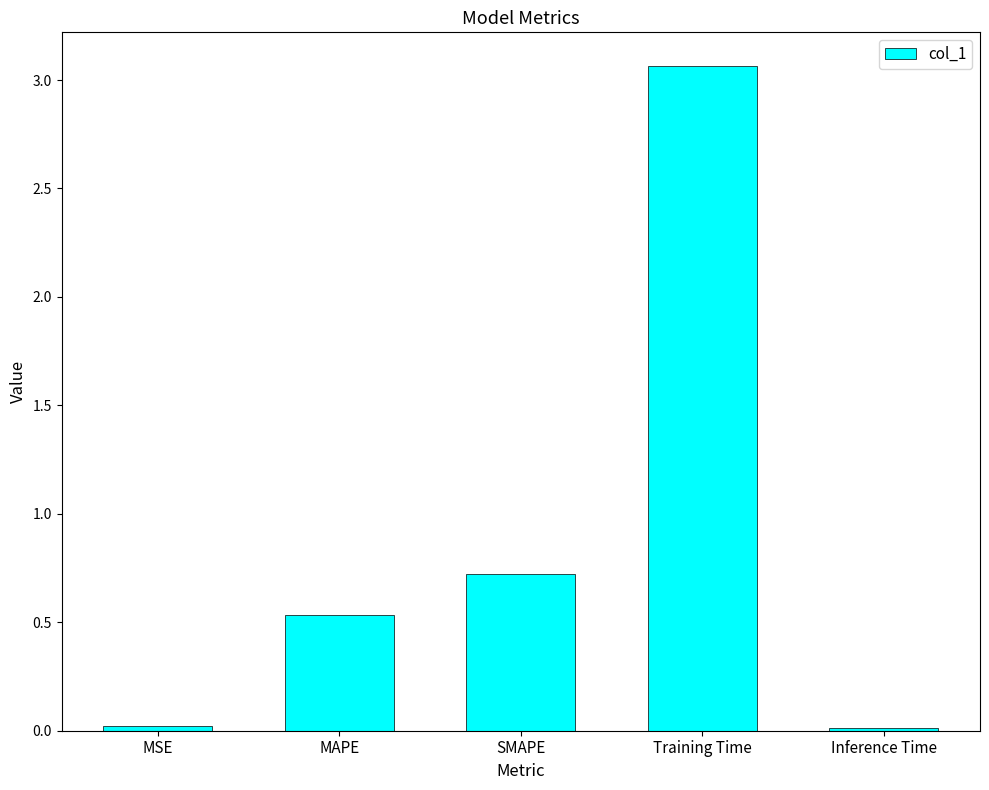

What is the difference between the values at MAPE and Inference Time?

0.5